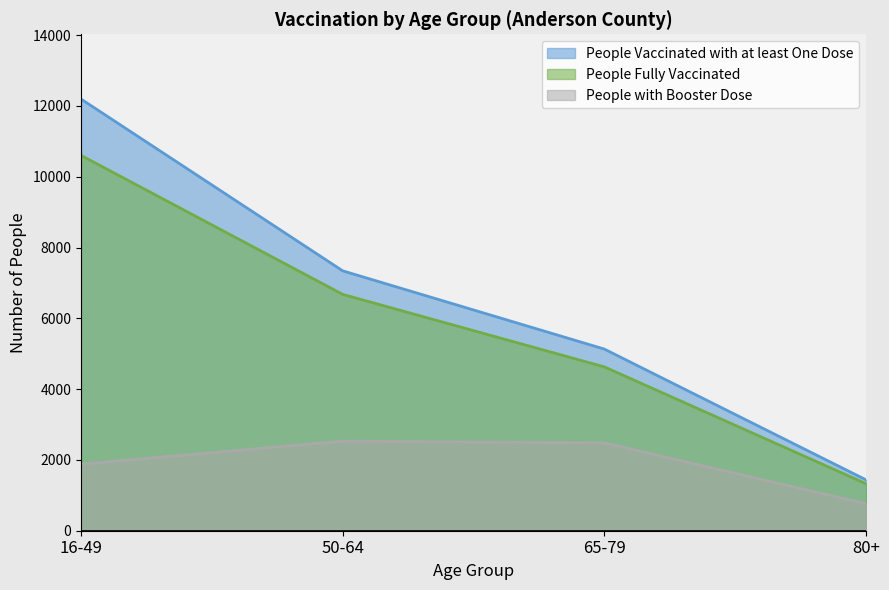

How many interior local peaks does the People with Booster Dose series have?

1